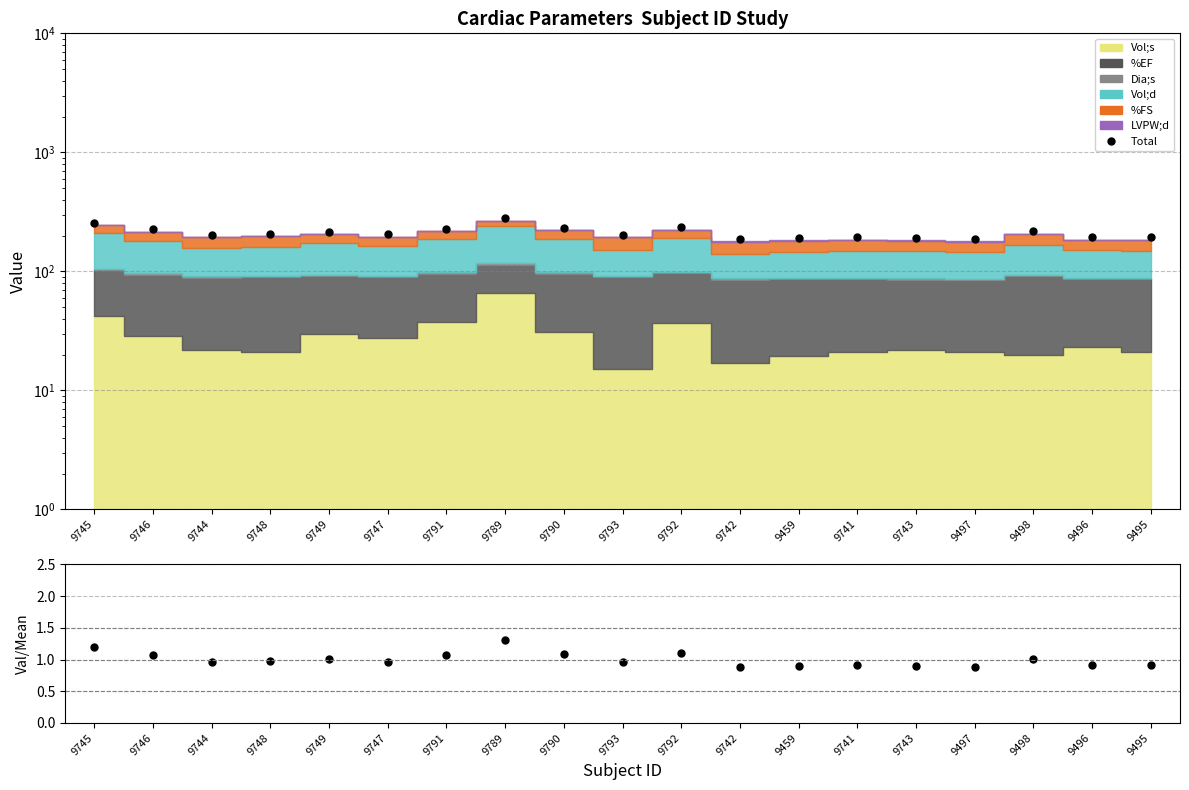

What is the lowest value of the Ratio series?

0.9